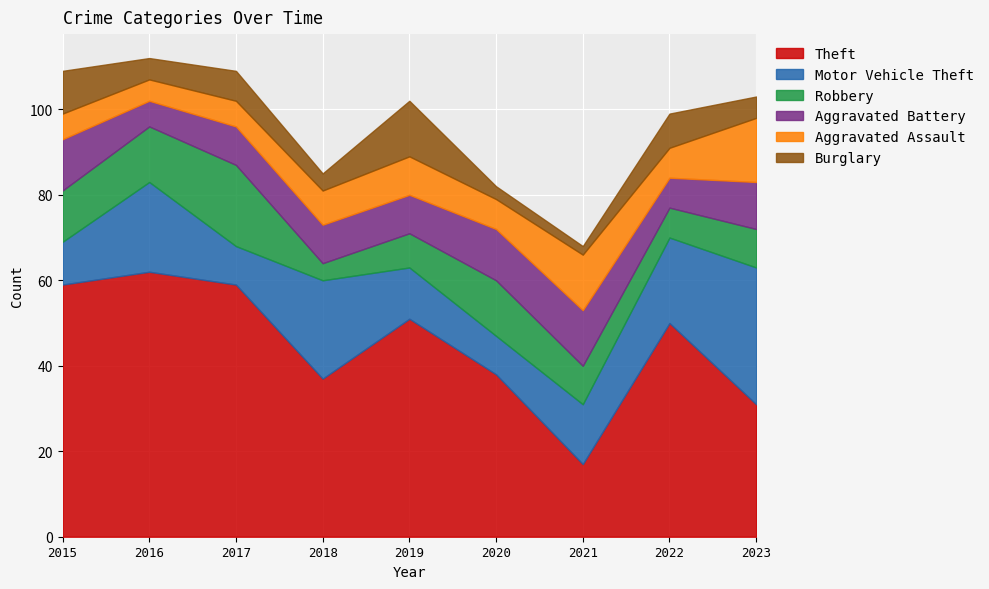

Which series has the largest range (max minus min)?

Theft